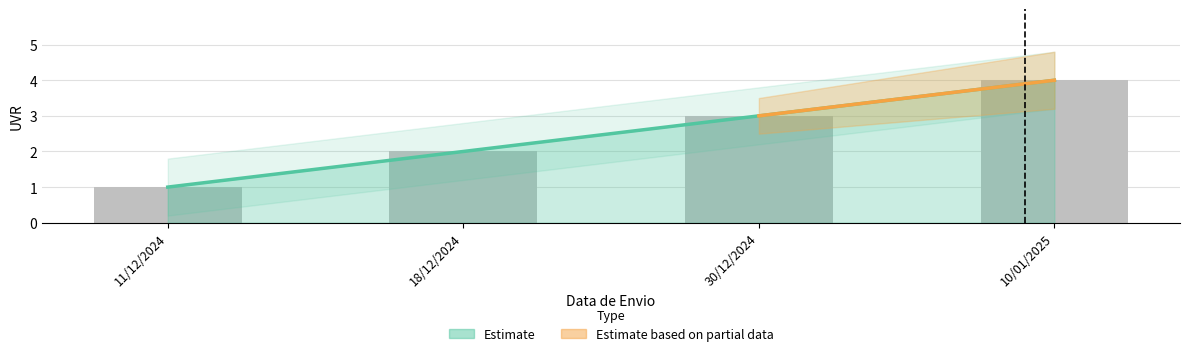

Rank the categories by value from lowest to highest.

11/12/2024, 18/12/2024, 30/12/2024, 10/01/2025